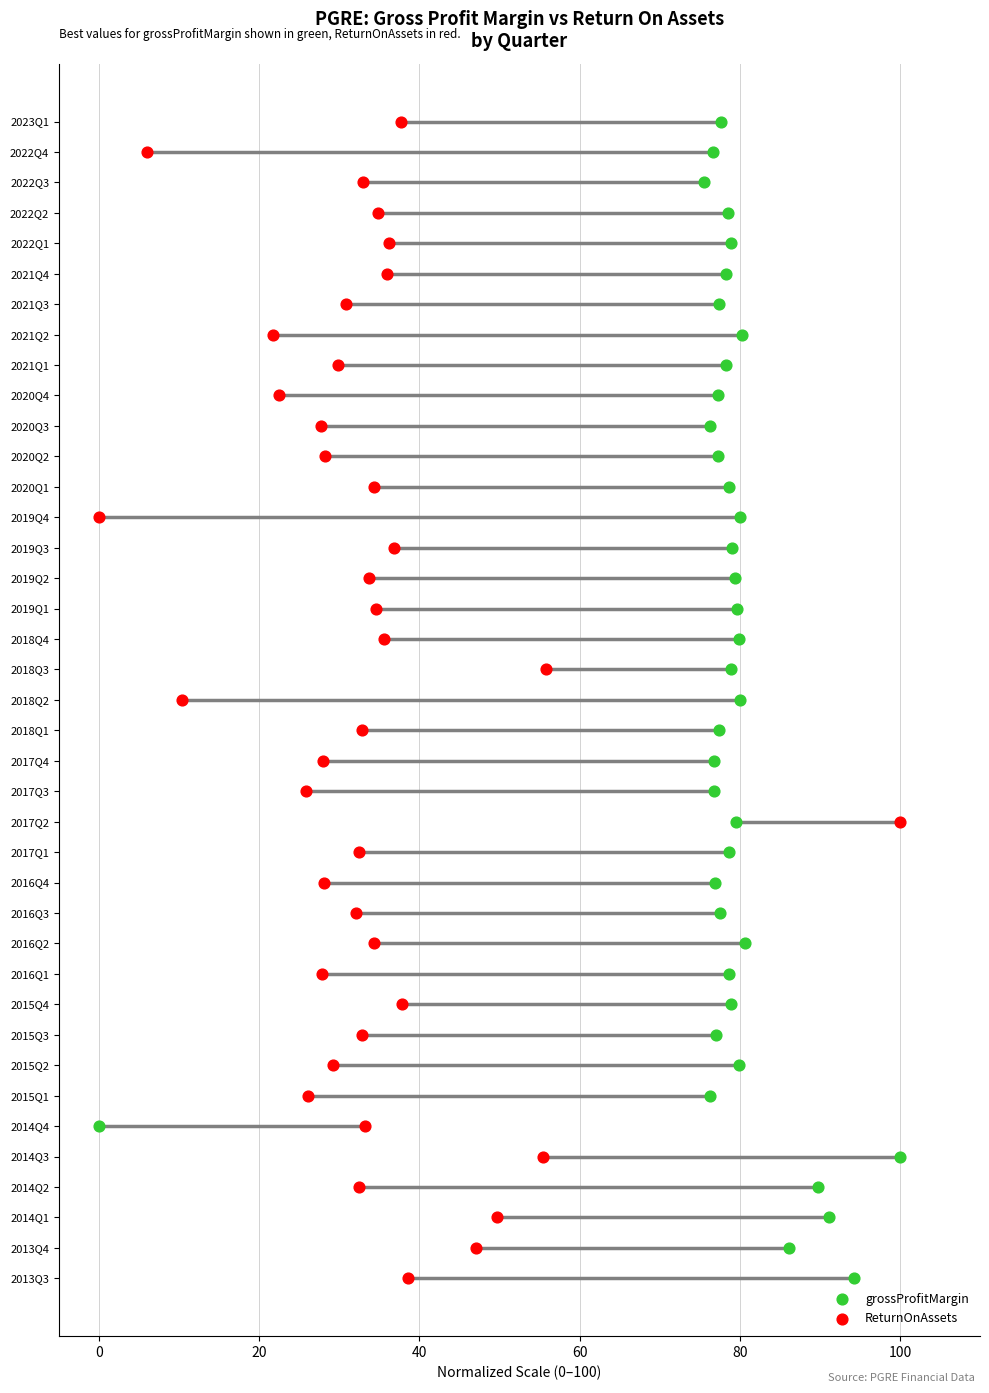

Which series reaches the maximum Y coordinate?

grossProfitMargin